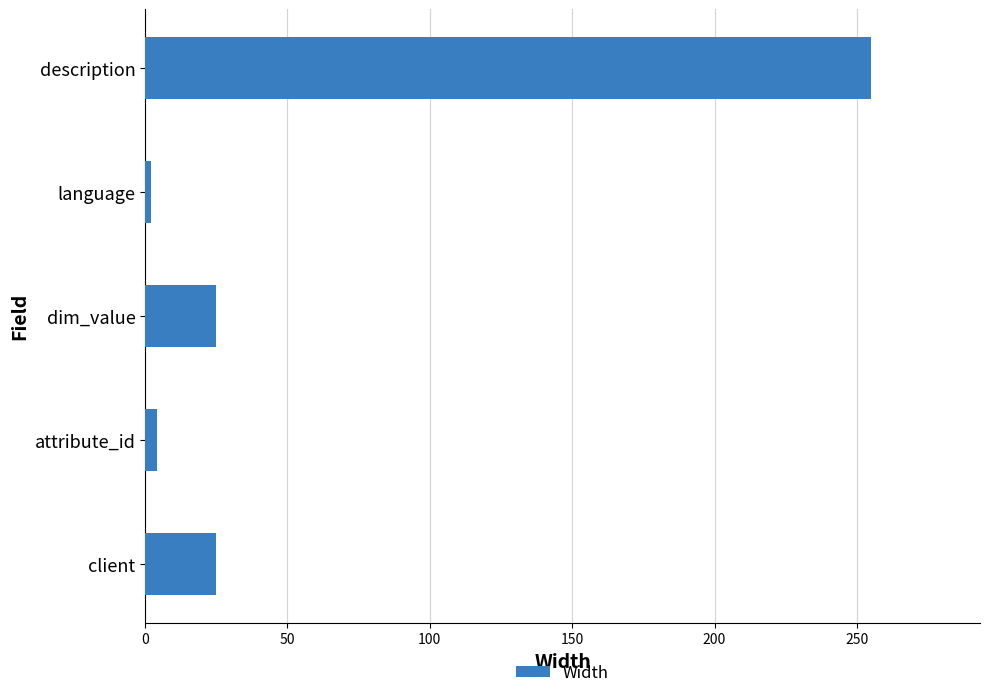

What is the average value?

62